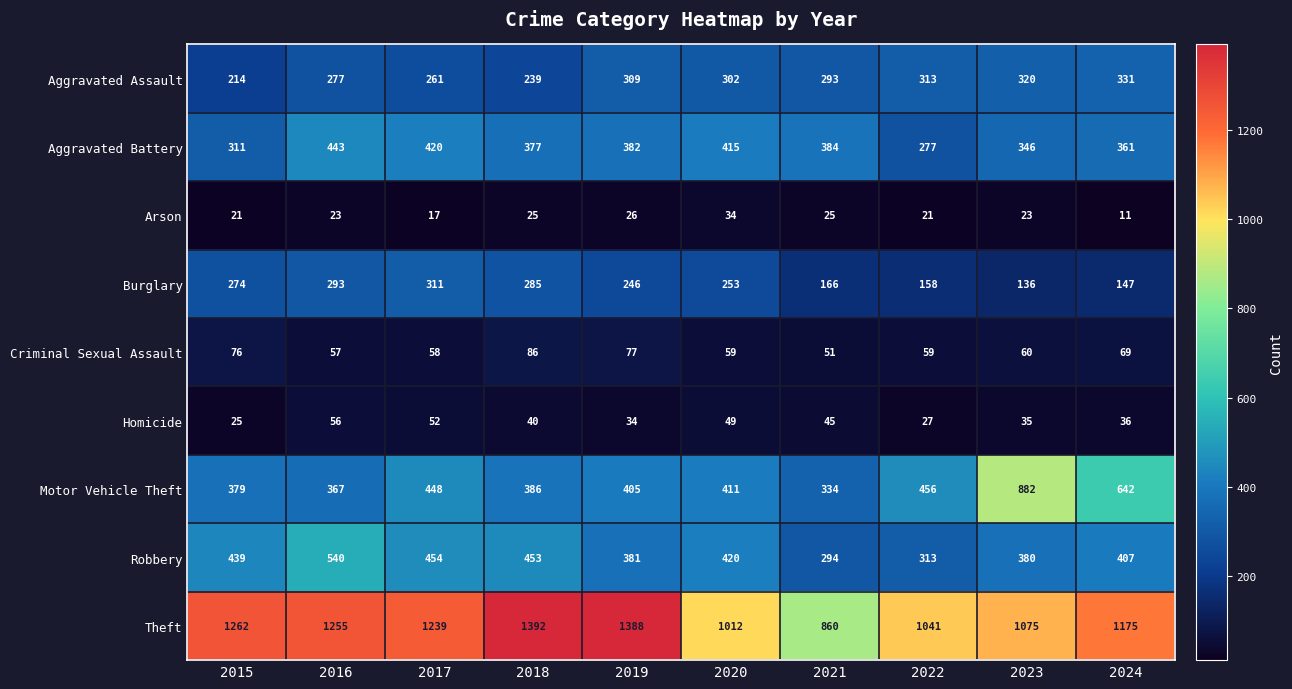

Where does the Burglary series first go above 253?

2015